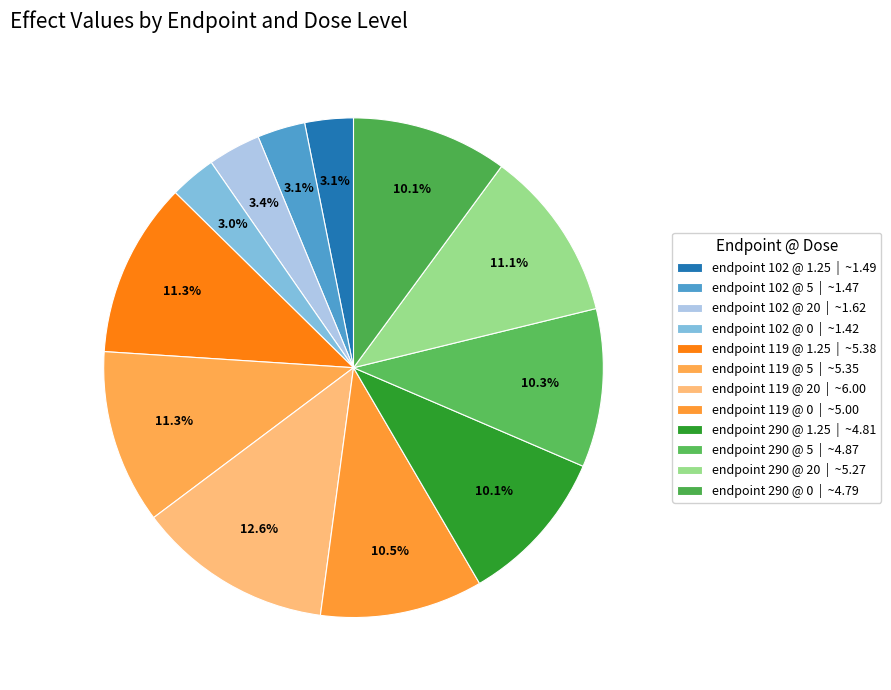

How many slices are in this pie chart?

12